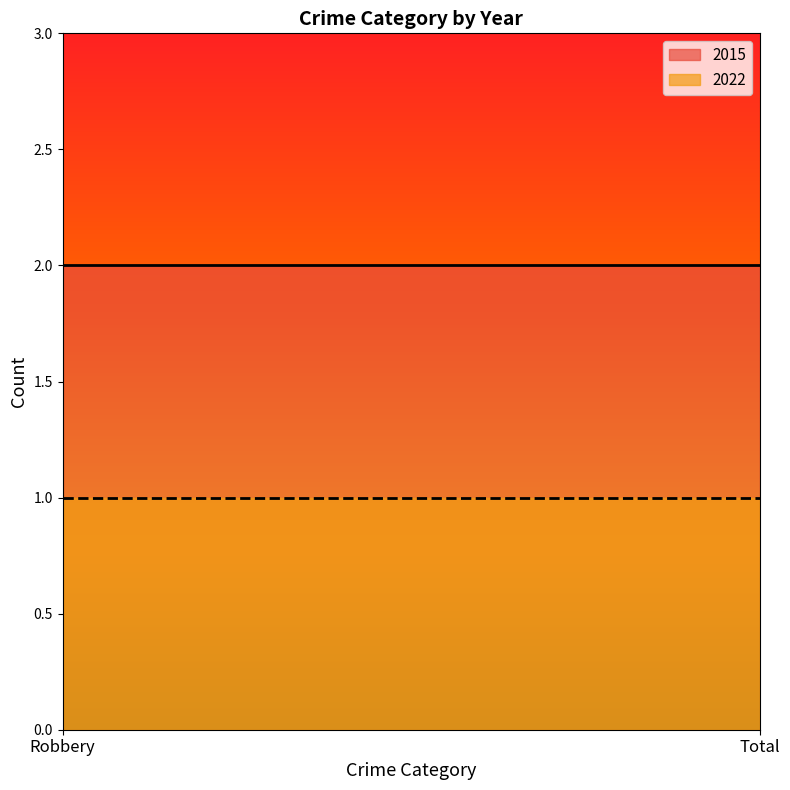

Rank the categories by 2015 value from highest to lowest.

Robbery, Total